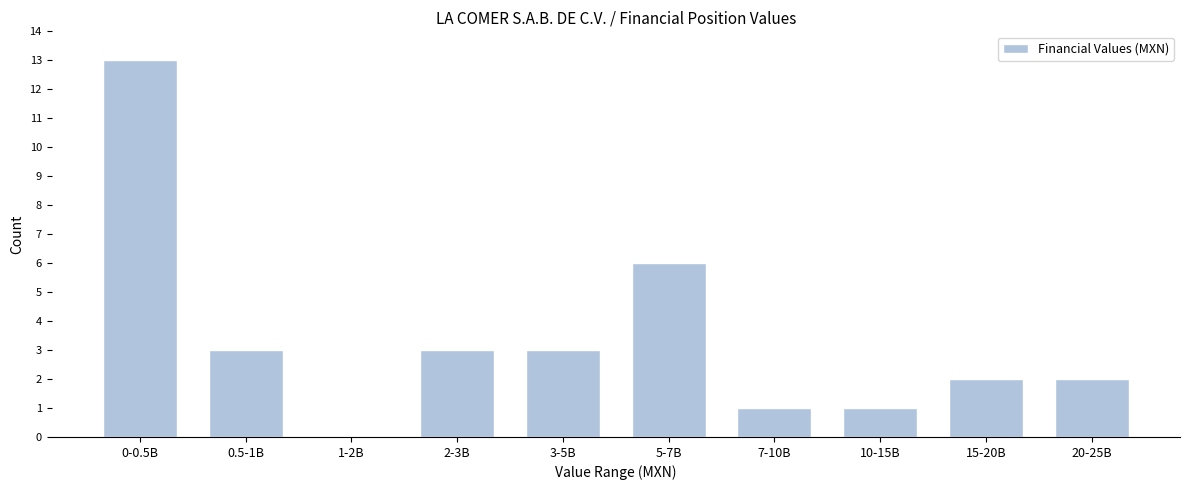

Reading left to right, list all the values displayed in this chart.

0-0.5B=13	0.5-1B=3	1-2B=0	2-3B=3	3-5B=3	5-7B=6	7-10B=1	10-15B=1	15-20B=2	20-25B=2